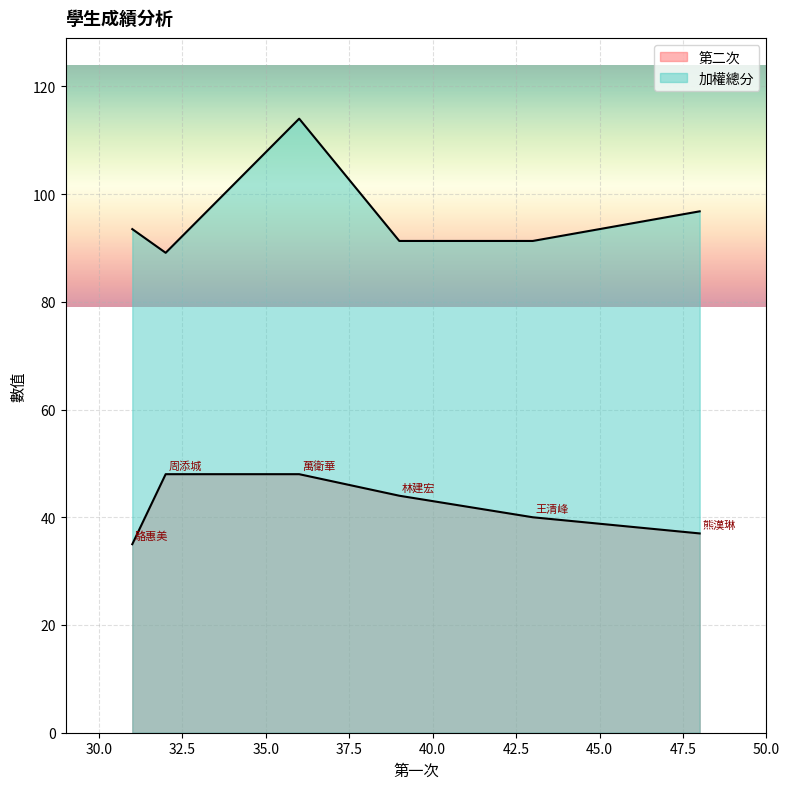

Between 王清峰 and 林建宏, which series saw the biggest shift?

第二次